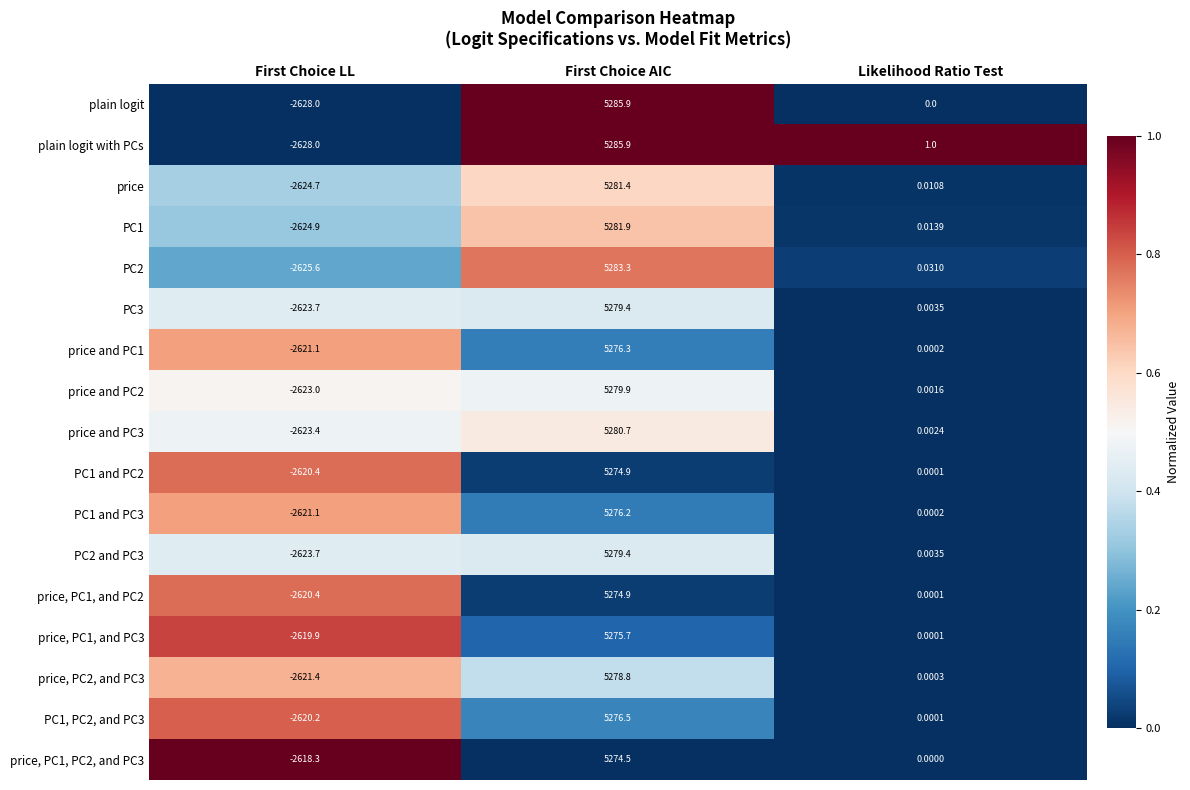

Between First Choice LL and Likelihood Ratio Test, which series saw the biggest shift?

plain logit with PCs